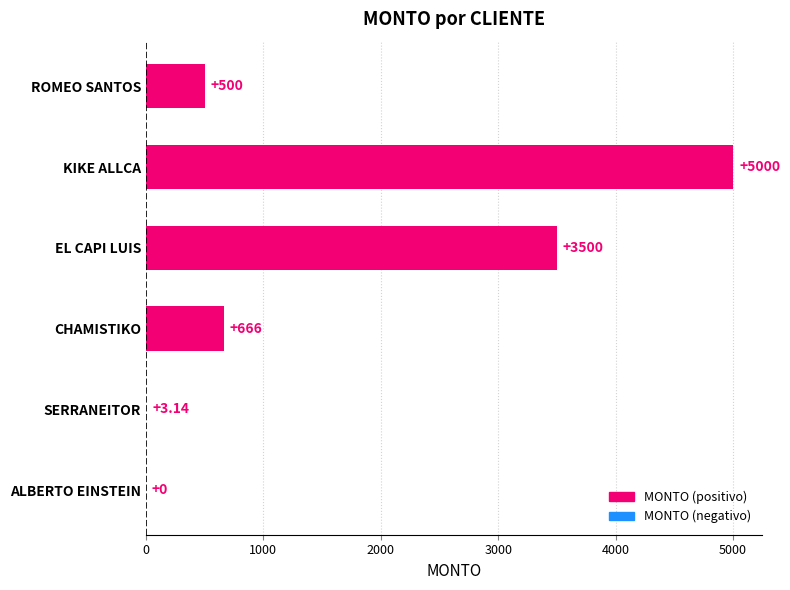

How many series are shown in this chart?

1